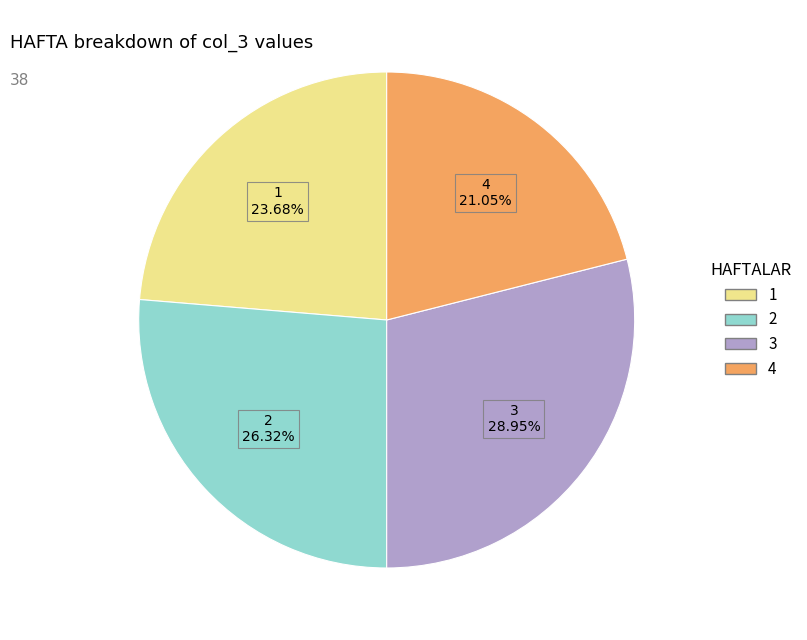

How many segments does this pie chart have?

4